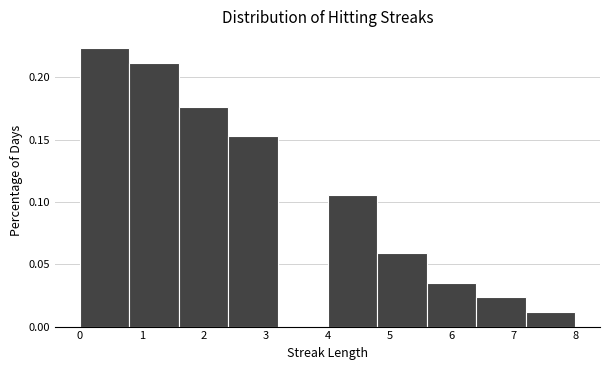

What is the height of the bar covering 4.8 to 5.6 on the x-axis? The values are not printed on the chart, so give them approximately, as read against the axis.

0.060